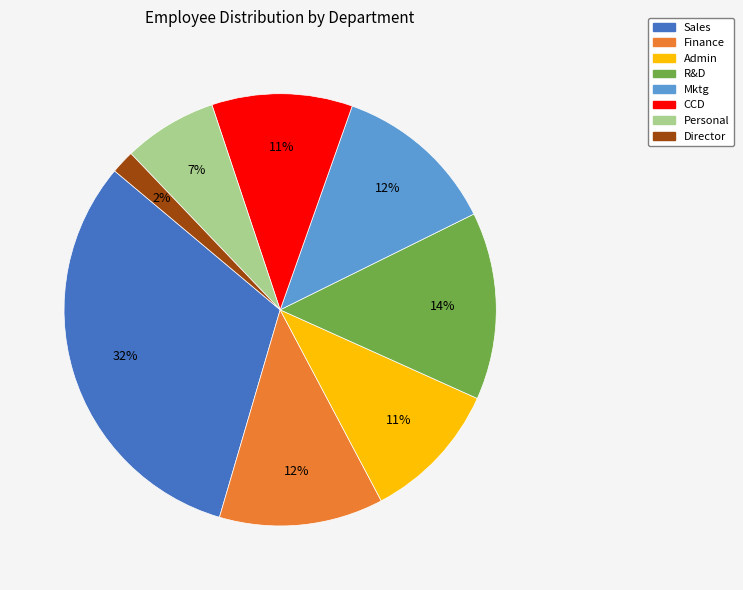

To the nearest percent, what portion does R&D represent?

14%